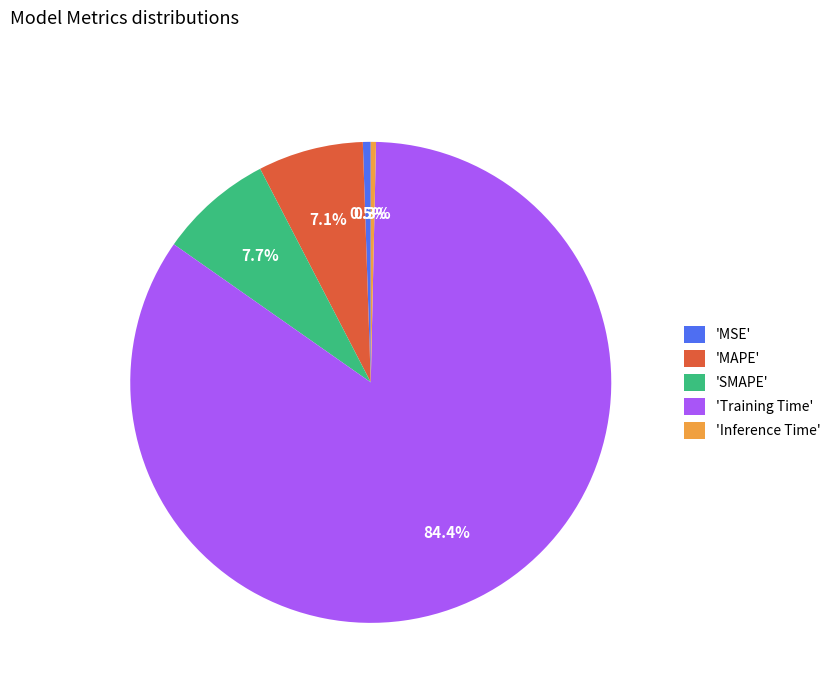

What percentage is NOT represented by 'MSE'?

99.5%